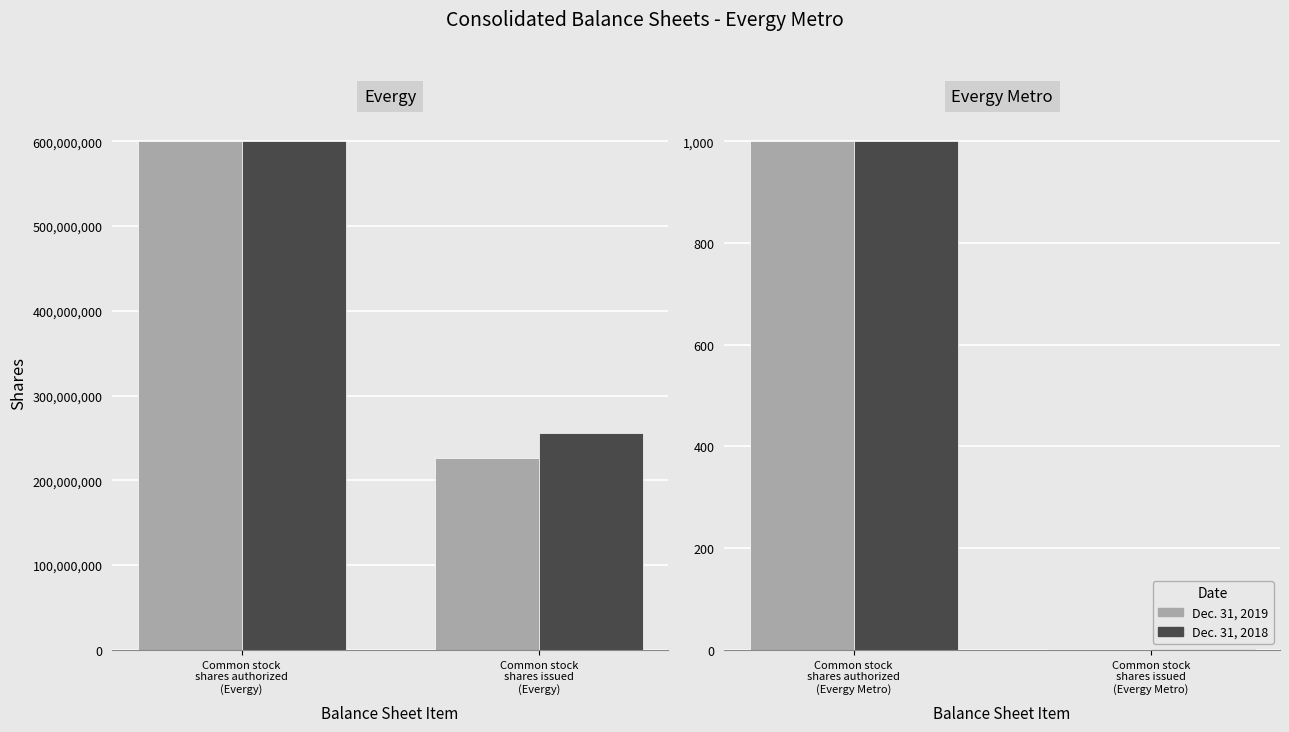

At which category is the sum across all series the highest?

Common stock shares authorized (Evergy Metro)